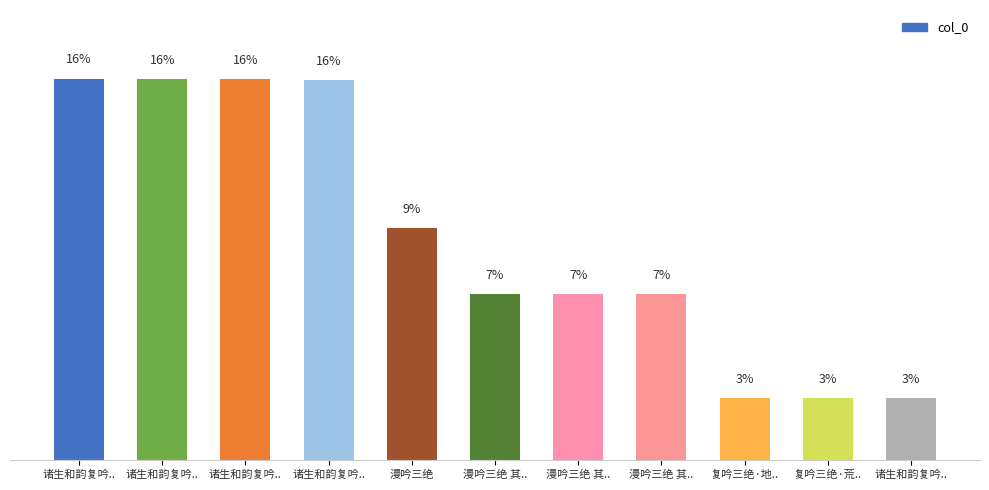

What is the difference between the maximum and minimum values?

13.1